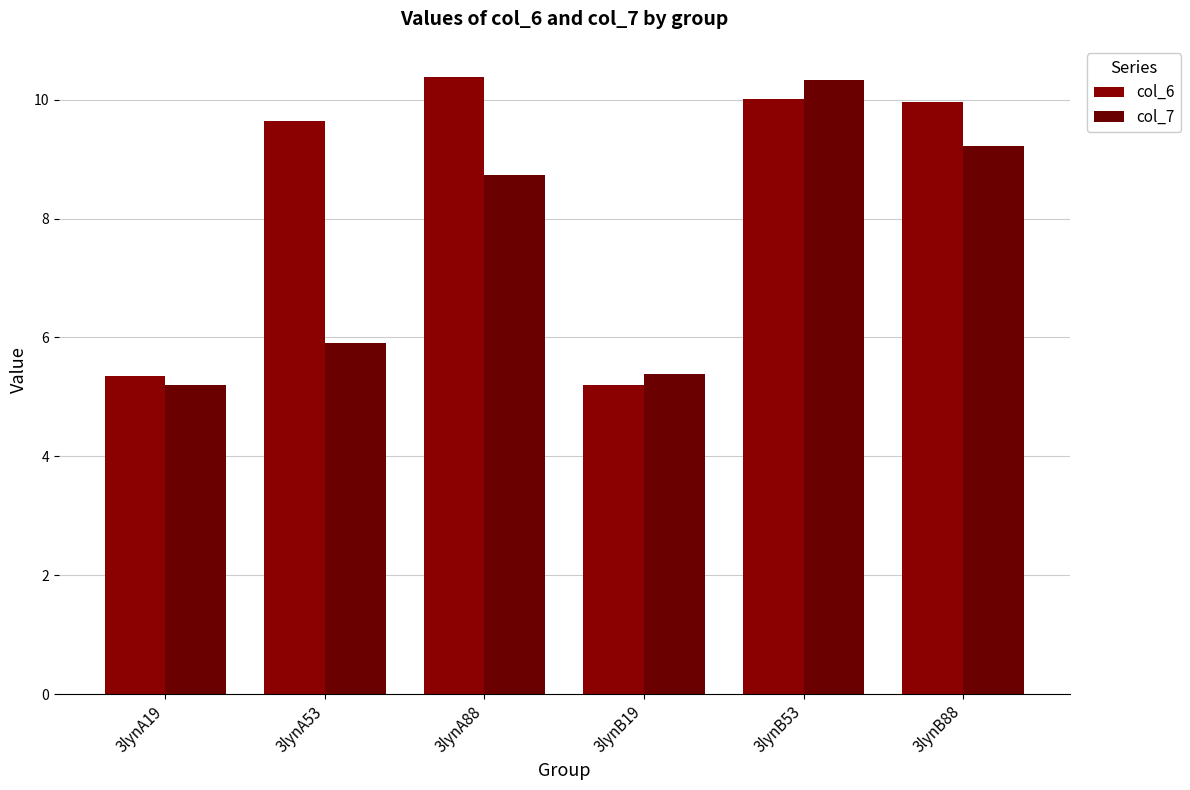

Reading left to right, extract all data points from this chart.

col_6: 5.4	9.6	10.4	5.2	10.0	10.0
col_7: 5.2	5.9	8.7	5.4	10.3	9.2